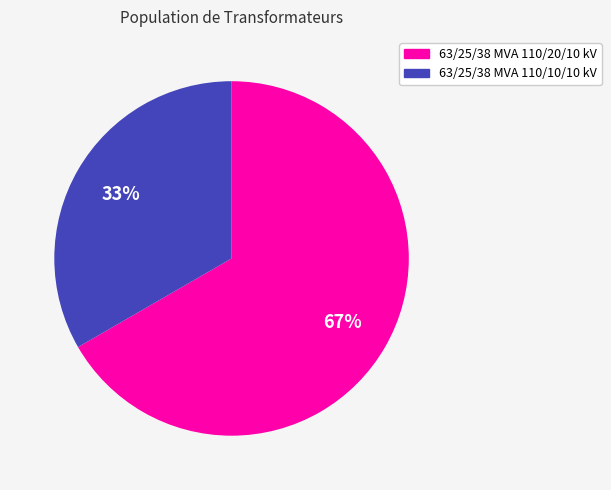

Do 63/25/38 MVA 110/10/10 kV and 63/25/38 MVA 110/20/10 kV together represent more than half of the pie?

Yes